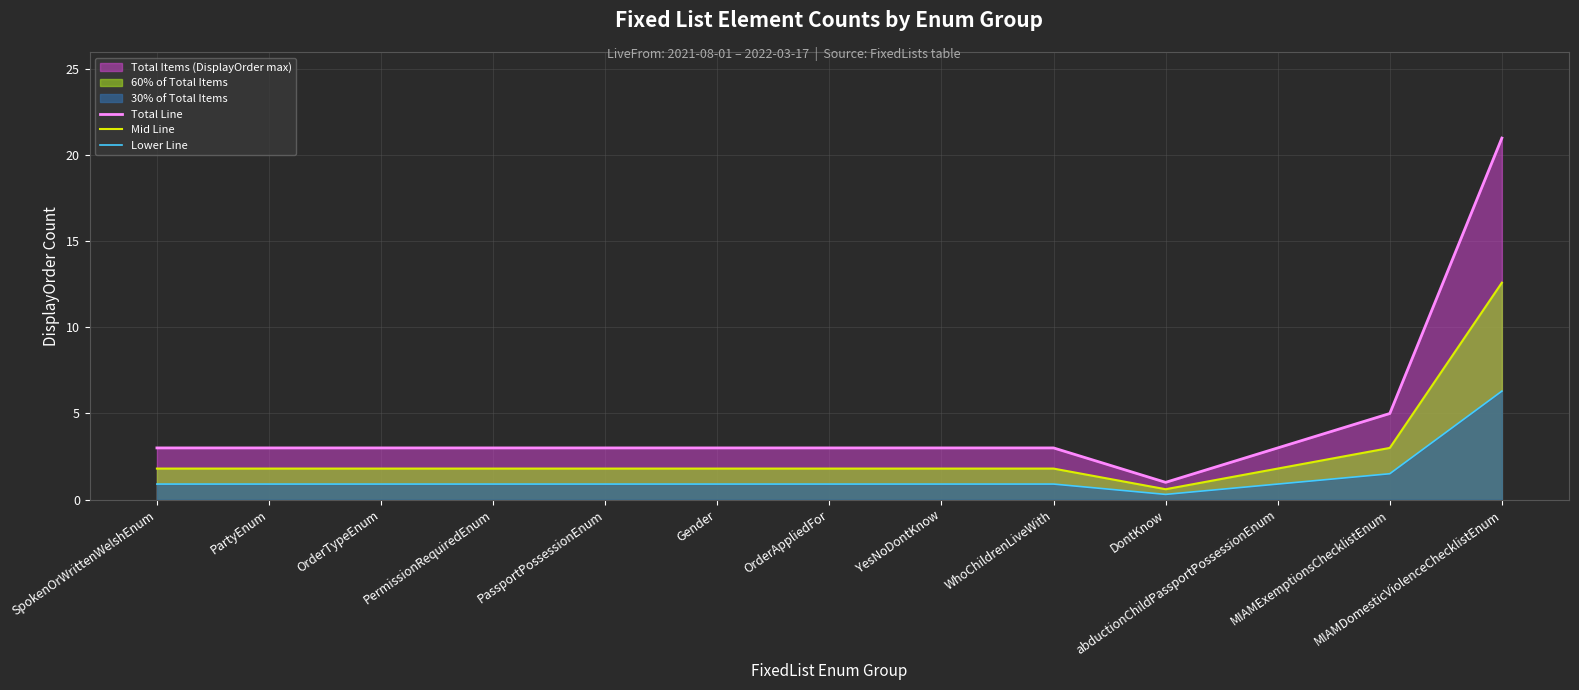

List the labels in order of Mid Line value, smallest first.

DontKnow, SpokenOrWrittenWelshEnum, PartyEnum, OrderTypeEnum, PermissionRequiredEnum, PassportPossessionEnum, Gender, OrderAppliedFor, YesNoDontKnow, WhoChildrenLiveWith, abductionChildPassportPossessionEnum, MIAMExemptionsChecklistEnum, MIAMDomesticViolenceChecklistEnum